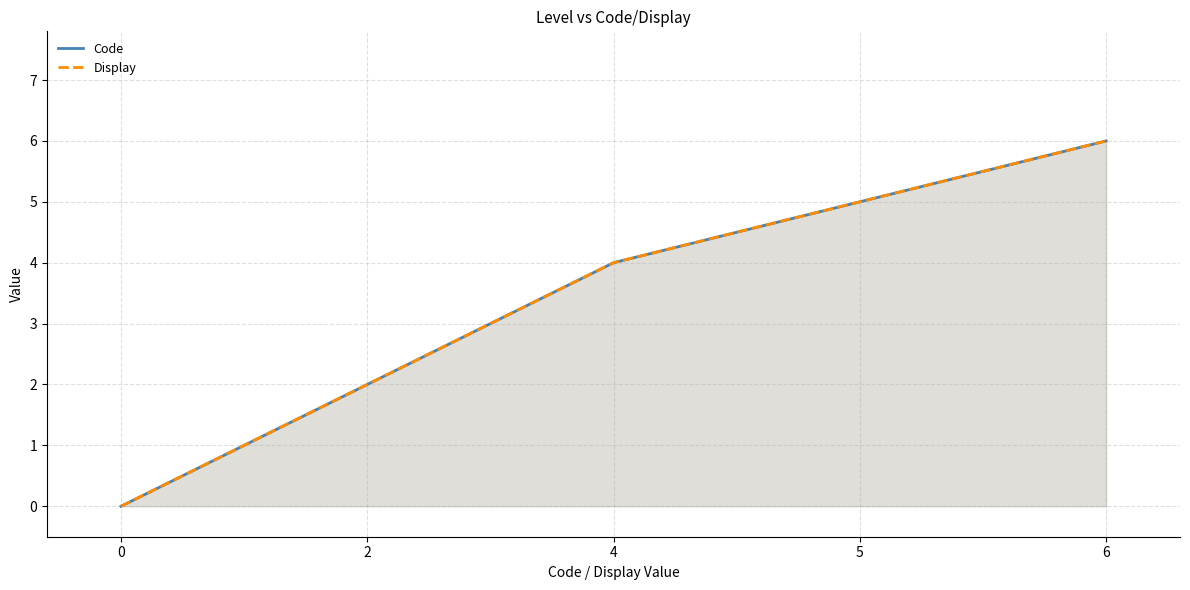

What value does the Code series have at 4?

4